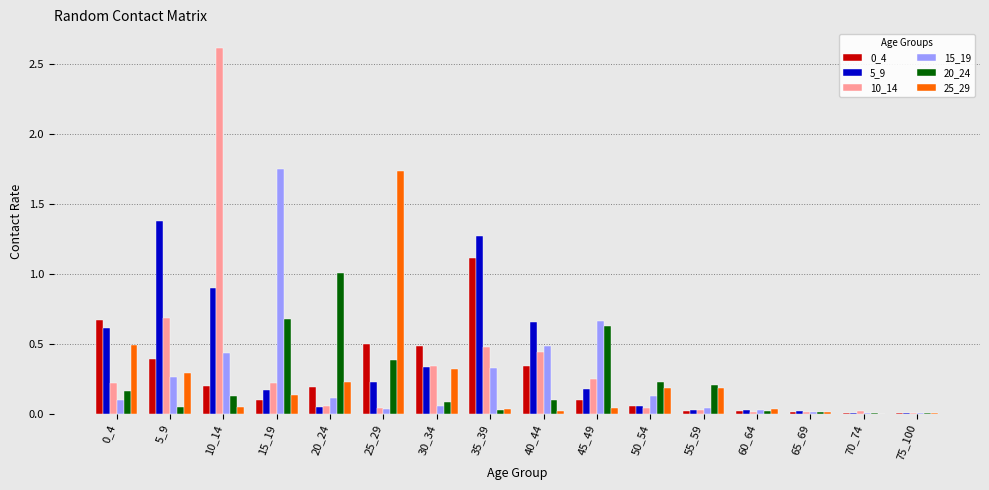

Between 25_29 and 40_44, which series saw the biggest shift?

25_29